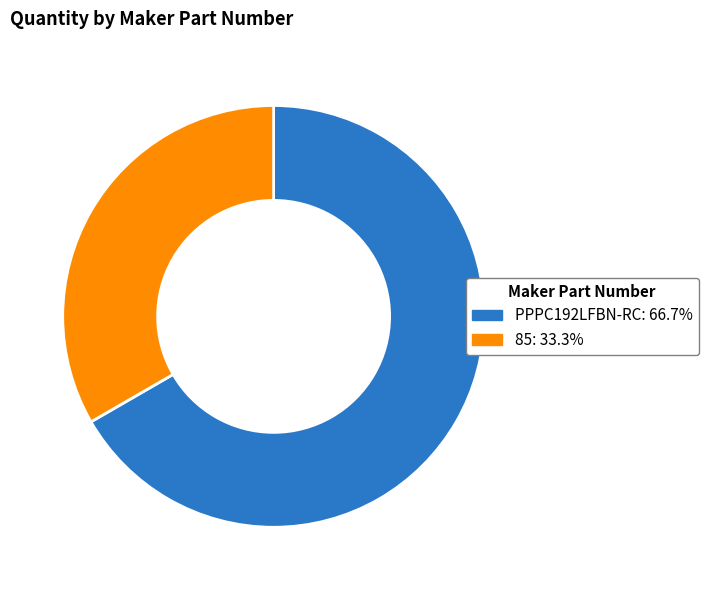

How many slices are in this pie chart?

2